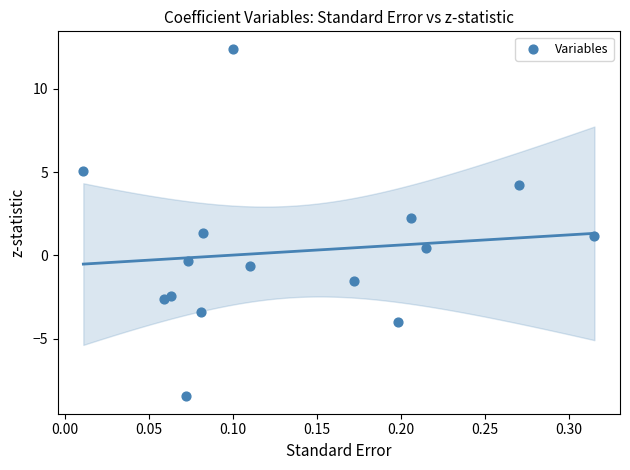

What is the range of X values (max minus min)?

0.3